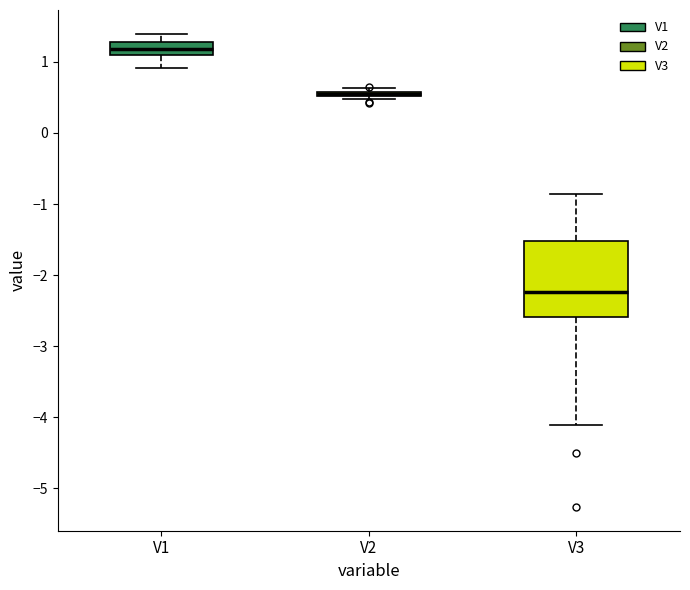

Which box is the tallest, from its lower edge to its upper edge?

V3